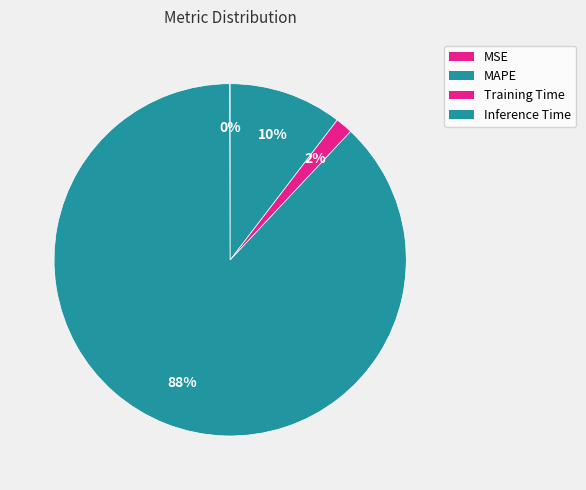

Which category has the smallest portion of the pie?

MSE